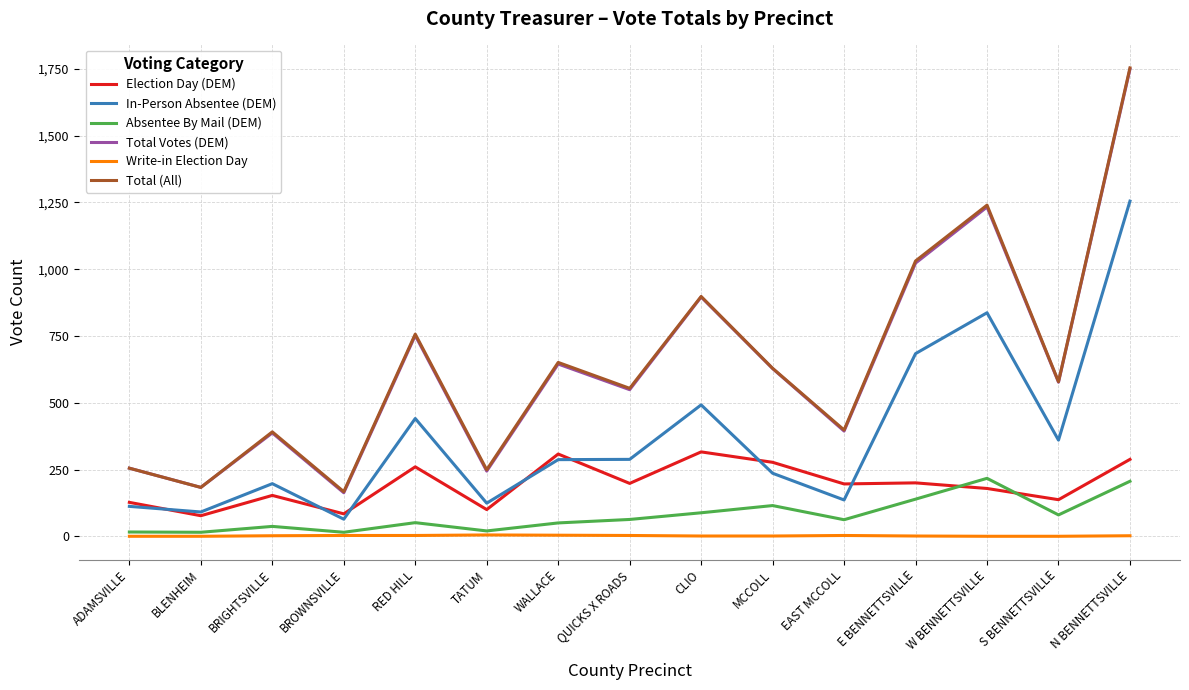

Which series changed the most between E BENNETTSVILLE and S BENNETTSVILLE?

Total (All)